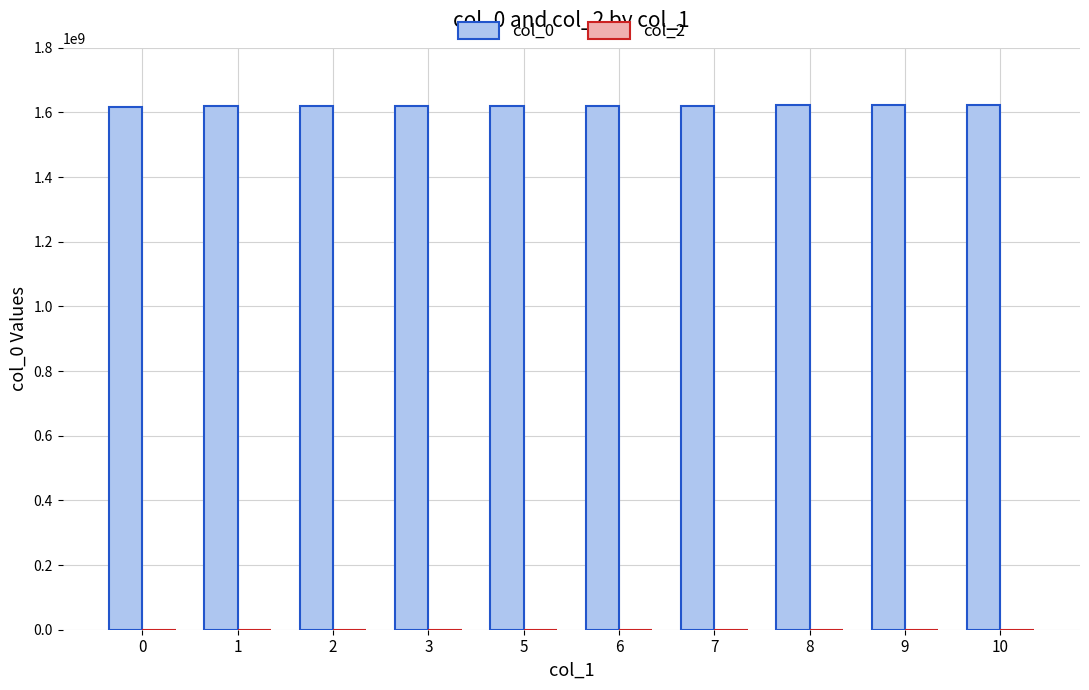

What is the sum of the values at 9 and 5?

3243773978